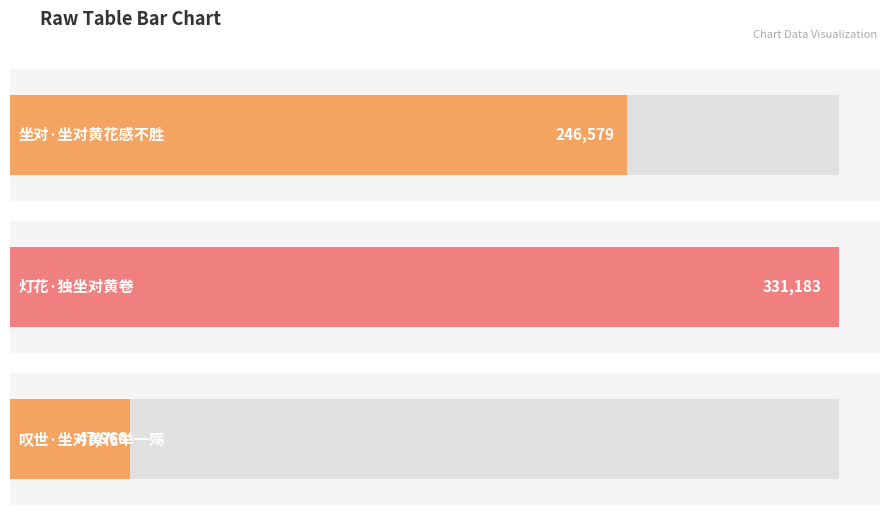

What is the label of the 3rd bar from the left?

叹世·坐对黄花举一殇